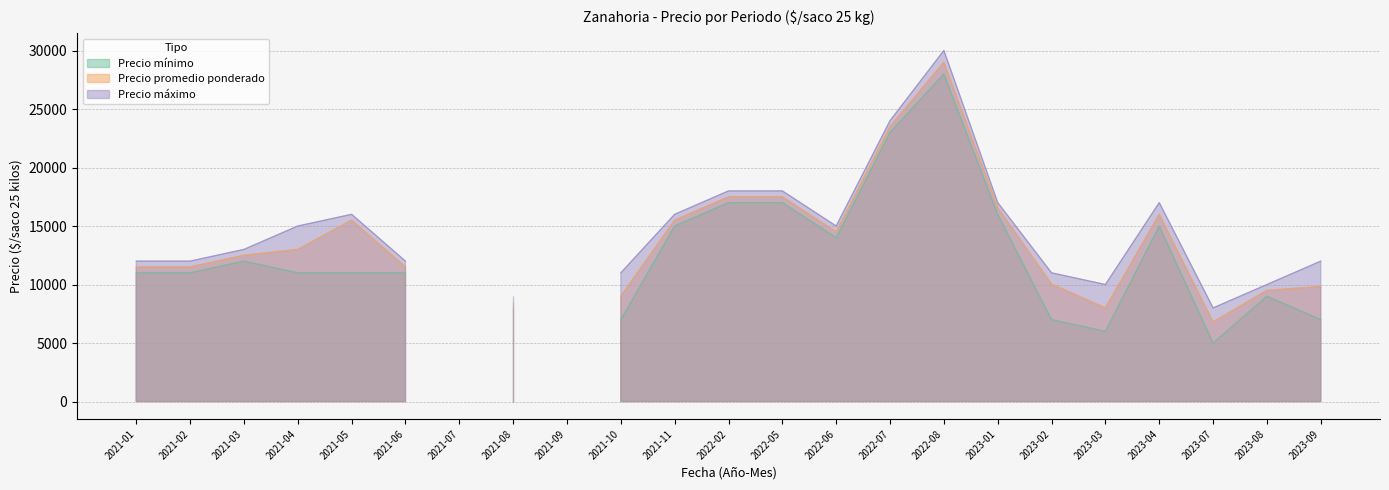

True or false: Precio promedio ponderado and Precio minimo intersect in this chart.

False